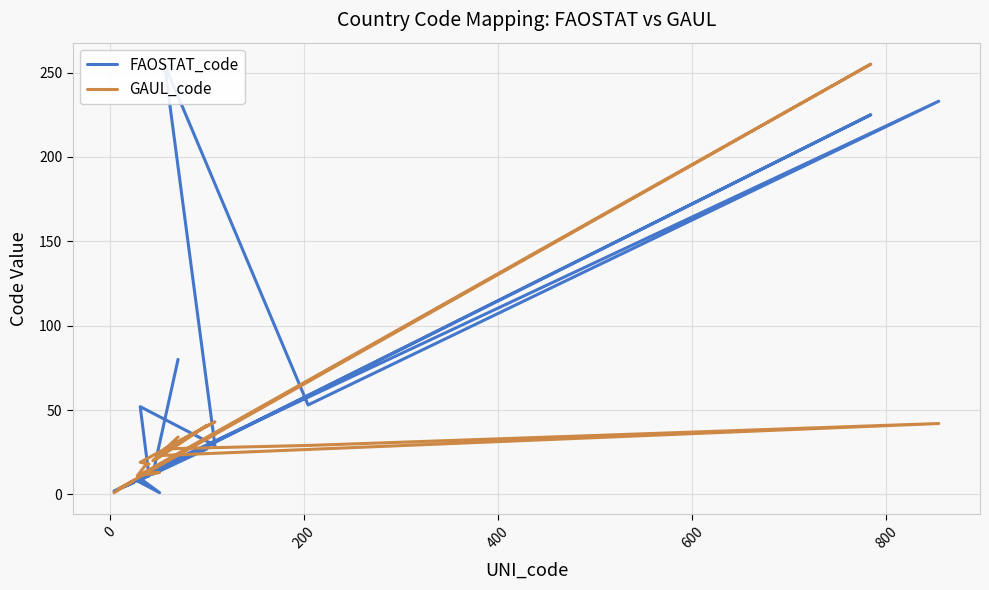

What is the difference between the second highest and second lowest values in the FAOSTAT_code series?

231